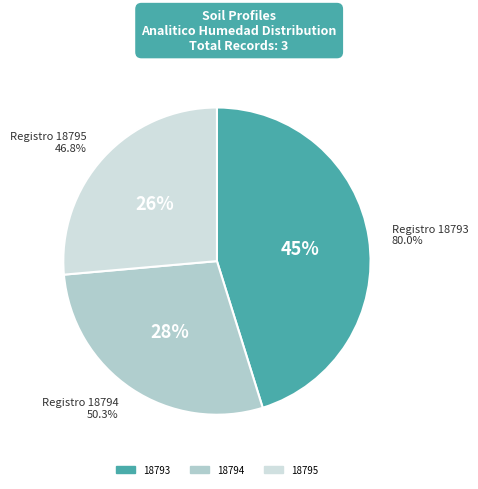

The 18794 slice represents 28% of the pie. True or false?

True